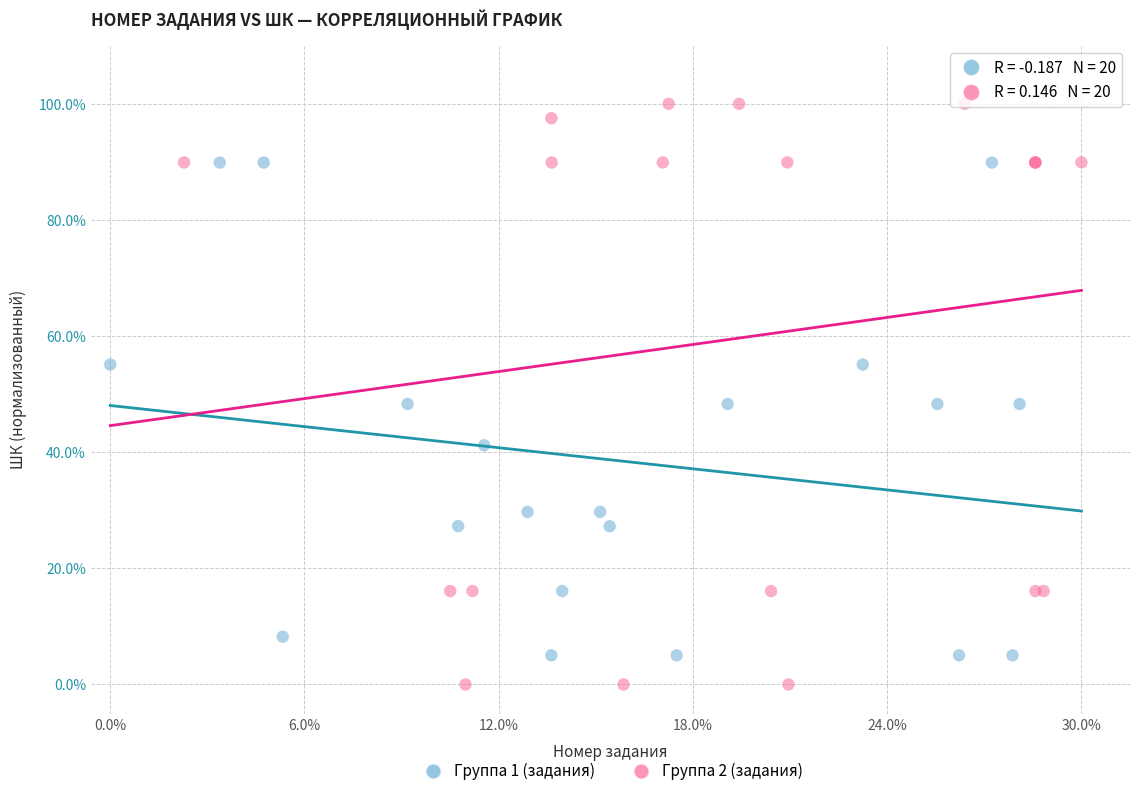

Which series contains the highest Y value?

Группа 2 (задания)